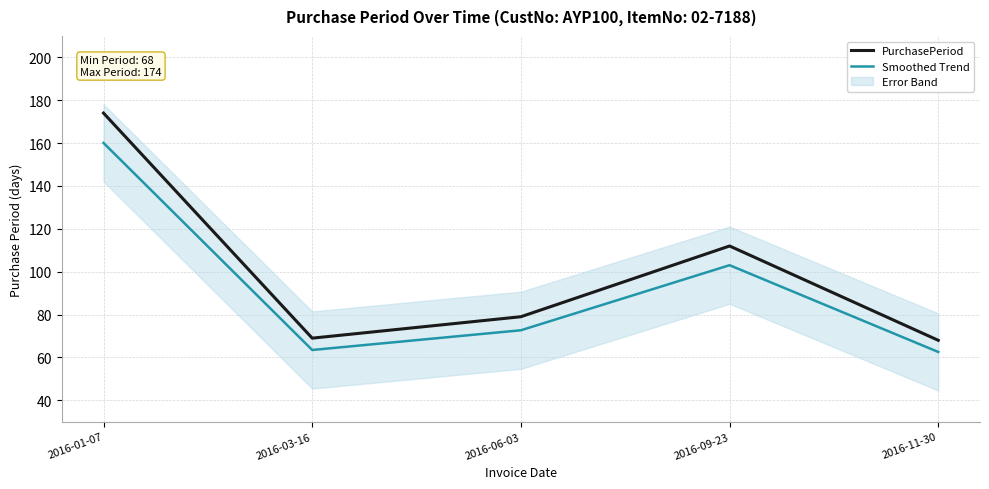

At how many categories does at least one series exceed 170?

1